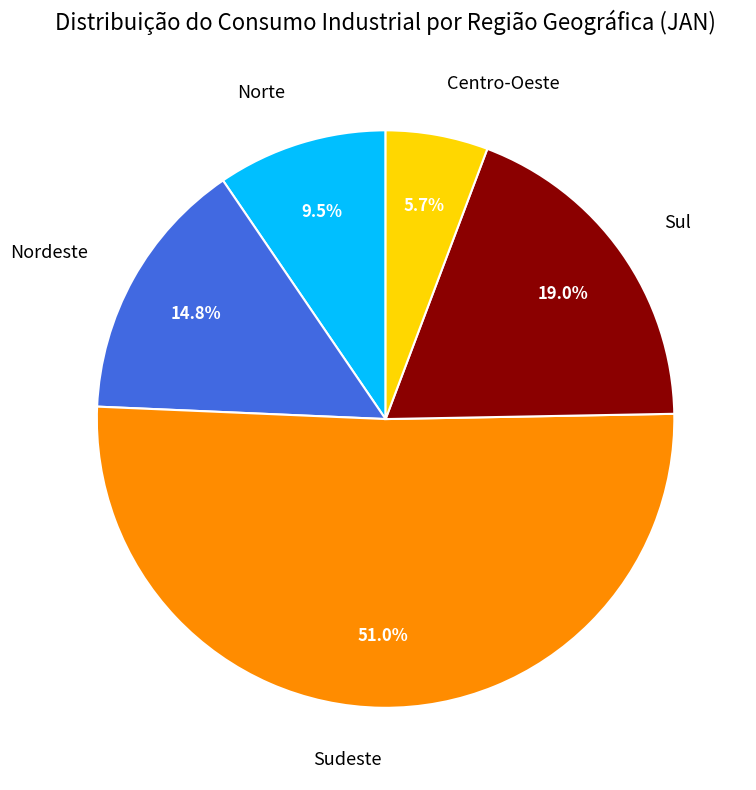

Is it true that Sudeste is 56% of the pie?

False